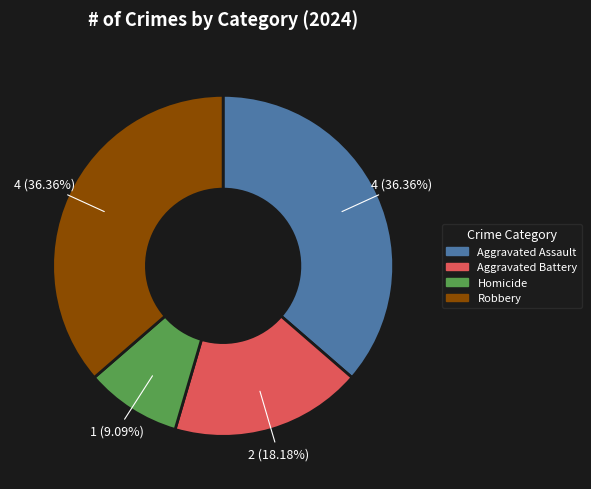

Is it true that Aggravated Assault is 36% of the pie?

True